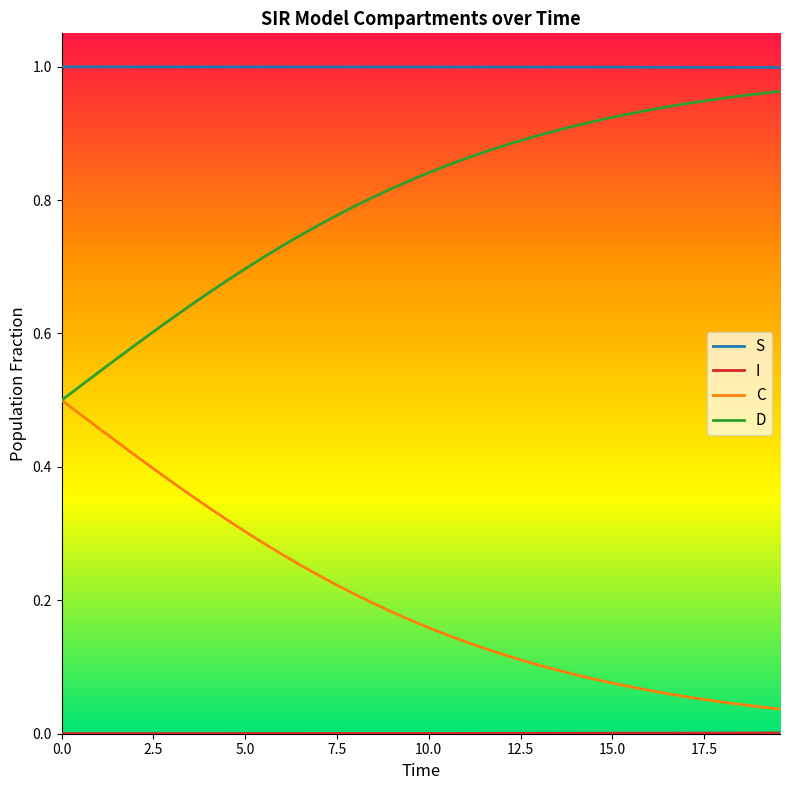

How many lines are shown in the chart?

4